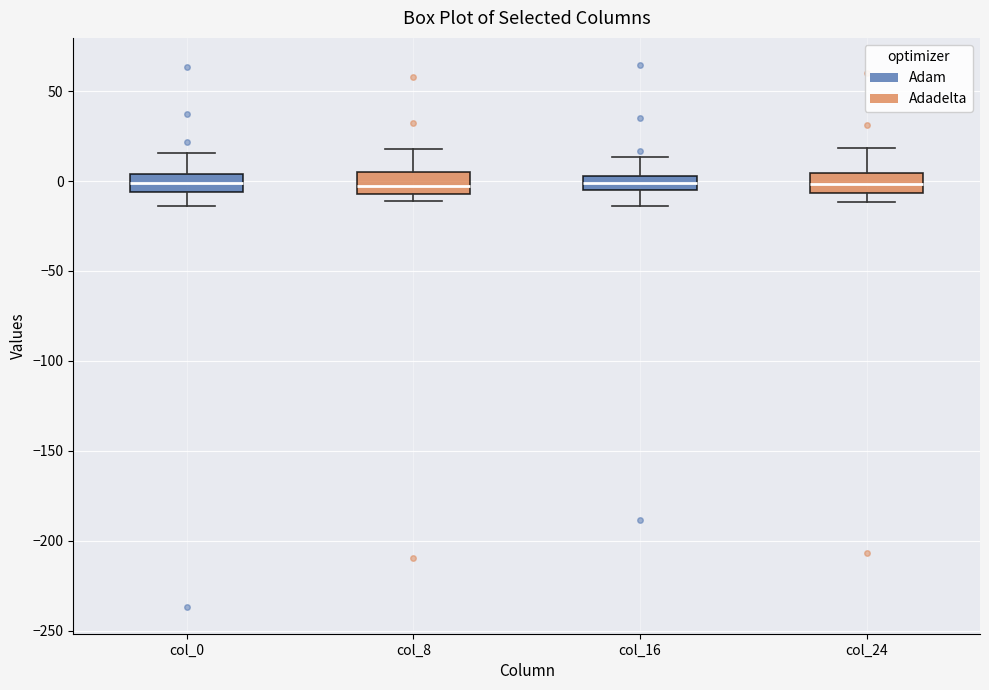

Reading left to right, transcribe this box plot: for each box, give where its median line is, the range the box spans, and where its two whiskers end, as read against the y-axis. The values are not printed on the chart, so give them approximately, as read against the axis.

col_0: median 0, box -5 to 5, whiskers -15 to 15
col_8: median -5 (inside the box), box -5 to 5, whiskers -10 to 20
col_16: median 0, box -5 to 5, whiskers -15 to 15
col_24: median 0, box -5 to 5, whiskers -10 to 20